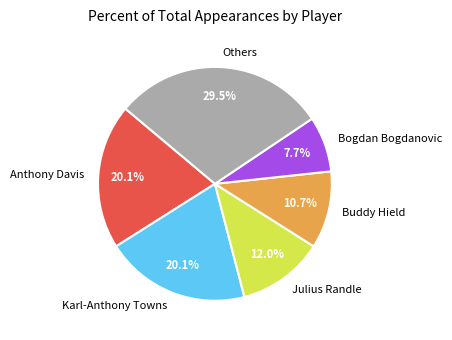

What is the ratio of the value at Karl-Anthony Towns to the value at Others?

0.7